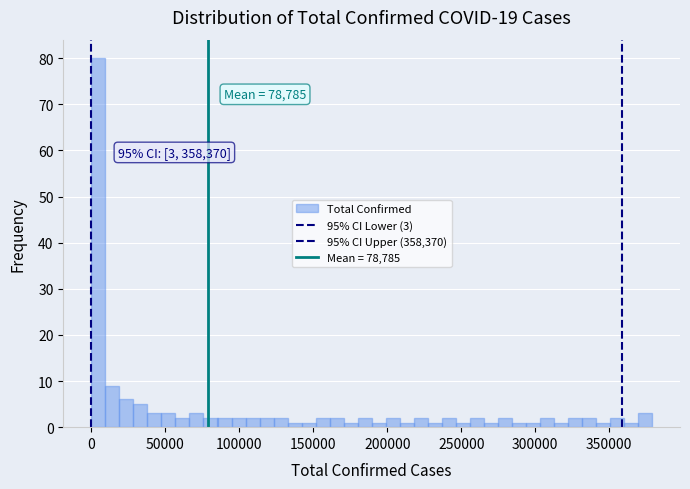

Around what value on the x-axis is the tallest bar? Give the approximate position of its centre, as read against the axis.

5000